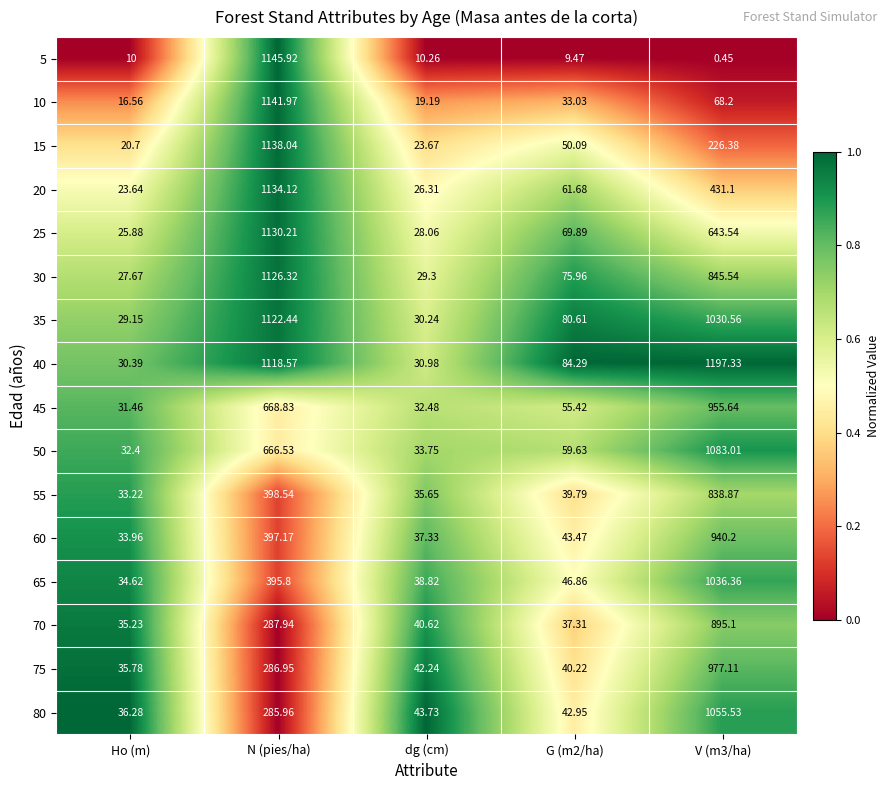

Between N (pies/ha) and G (m2/ha), which series saw the biggest shift?

5